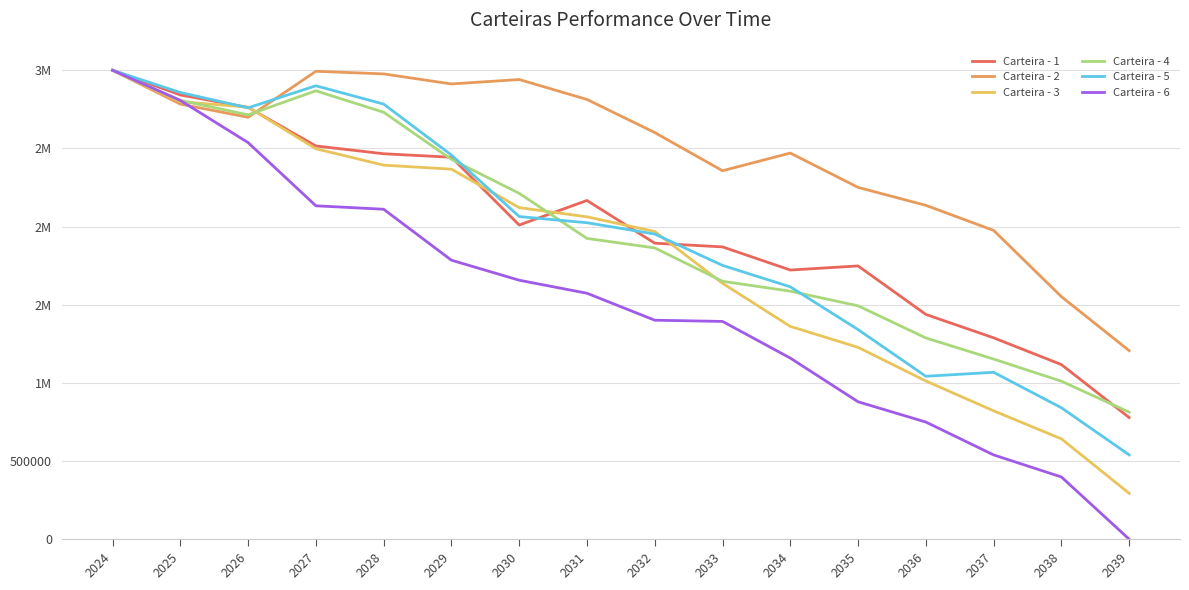

What are all the series names shown in the legend?

Carteira - 1, Carteira - 2, Carteira - 3, Carteira - 4, Carteira - 5, Carteira - 6